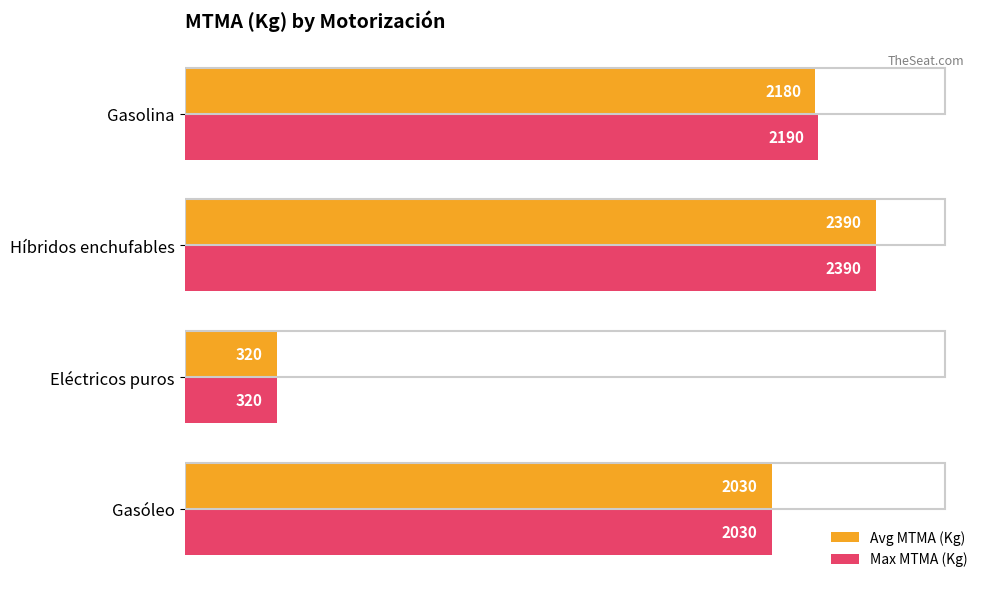

What is the average value of the Avg MTMA (Kg) series?

1730